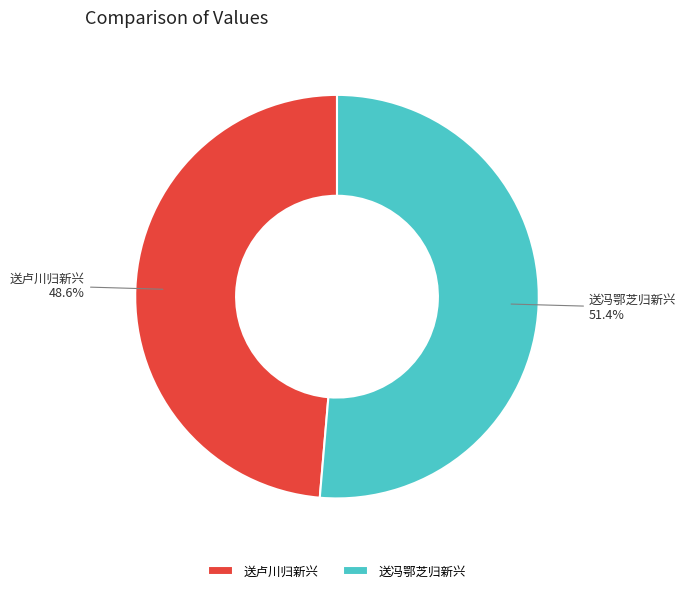

What is the ratio of the value at 送冯鄂芝归新兴 to the value at 送卢川归新兴?

1.1